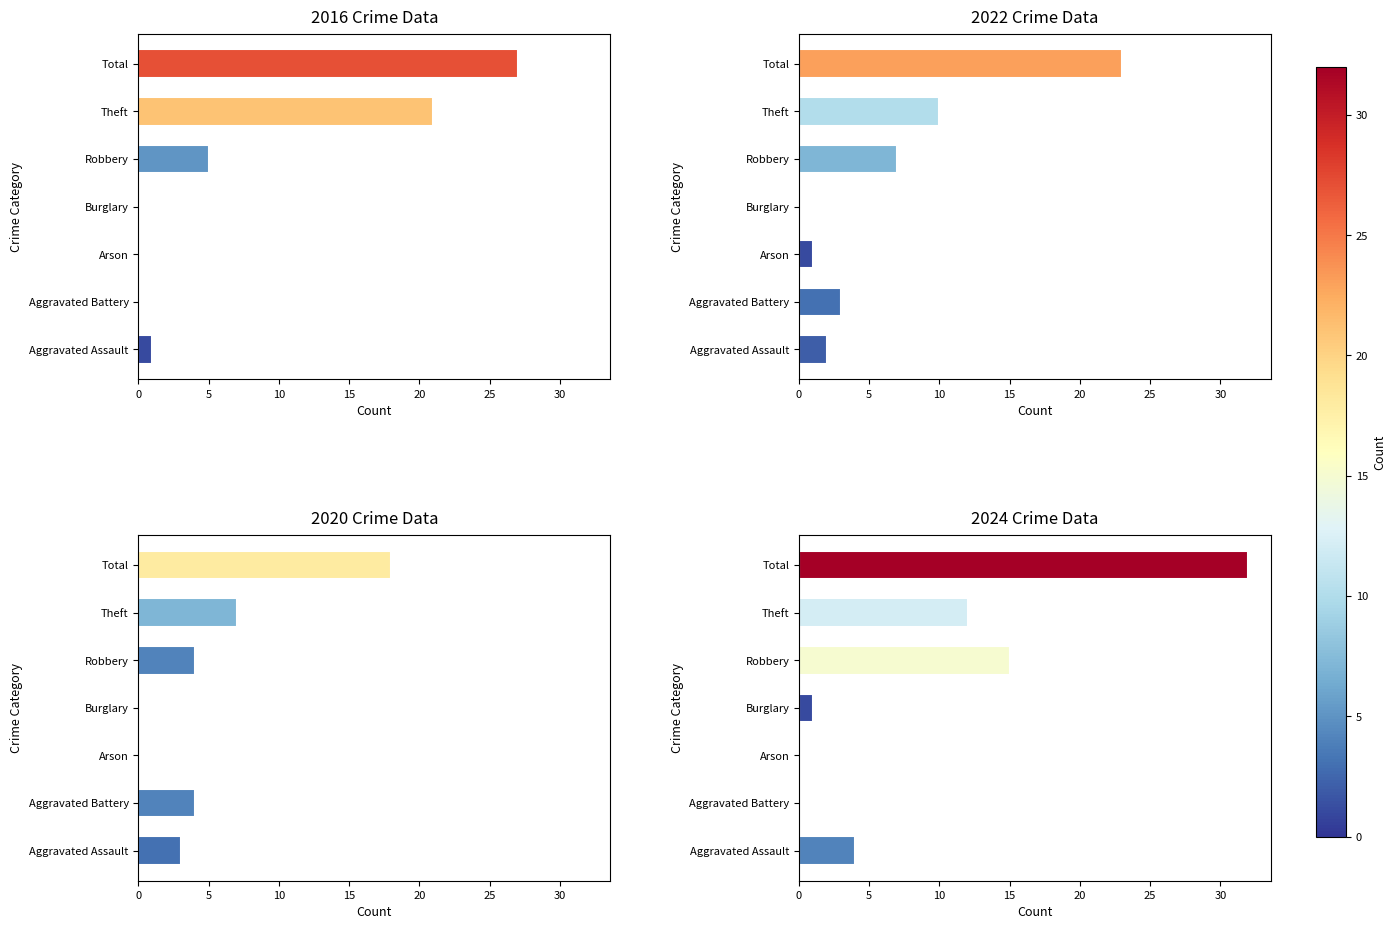

What is the average value of the 2022 series?

7